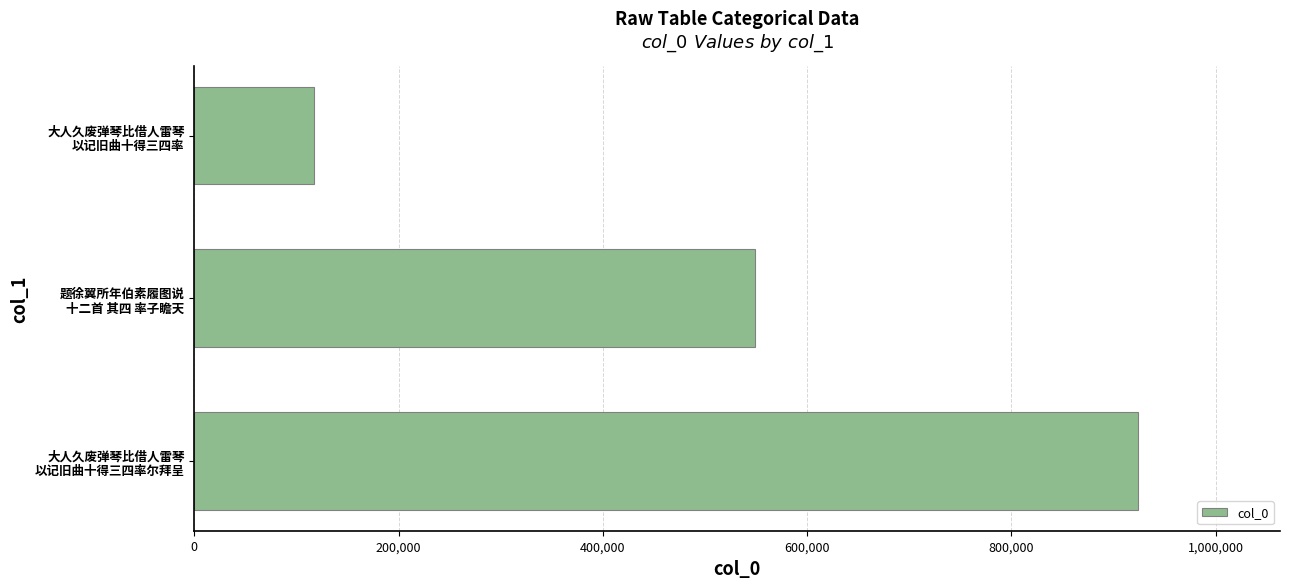

List the labels in order of value, smallest first.

大人久废弹琴比借人雷琴
以记旧曲十得三四率, 题徐翼所年伯素履图说
十二首 其四 率子瞻天, 大人久废弹琴比借人雷琴
以记旧曲十得三四率尔拜呈